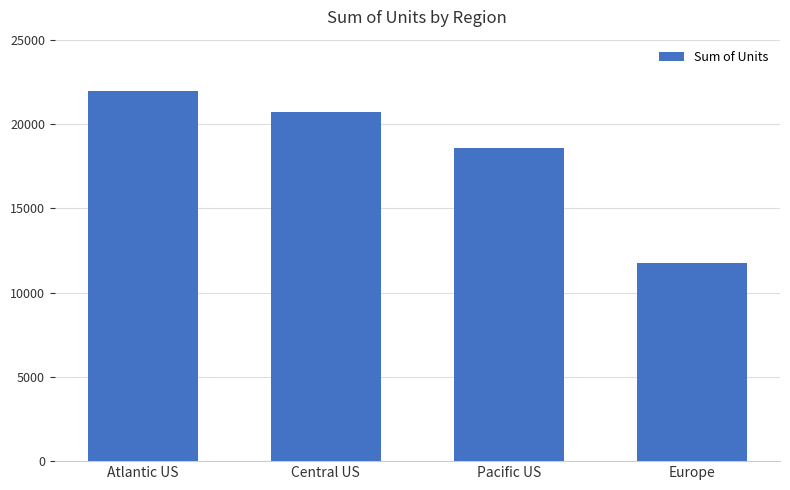

How many bars are there in total?

4